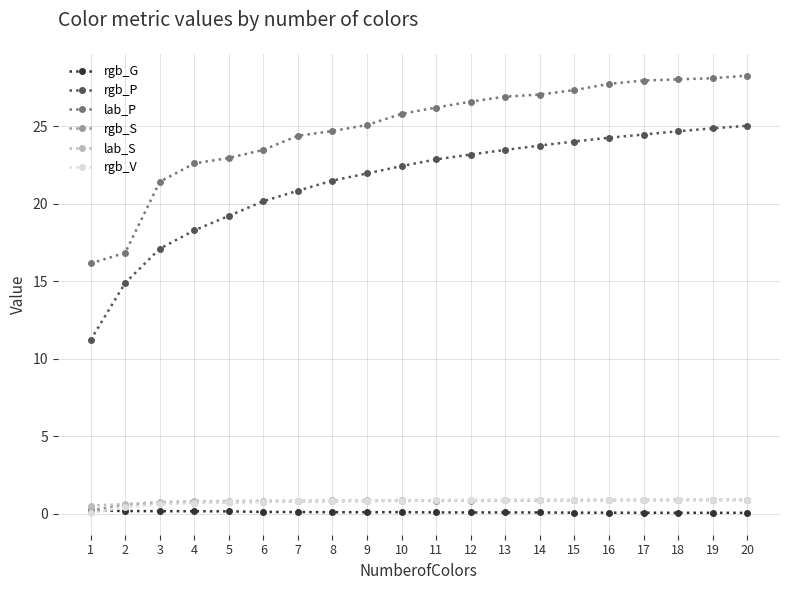

What is the value of the rgb_S point at the 15th from the left?

0.9